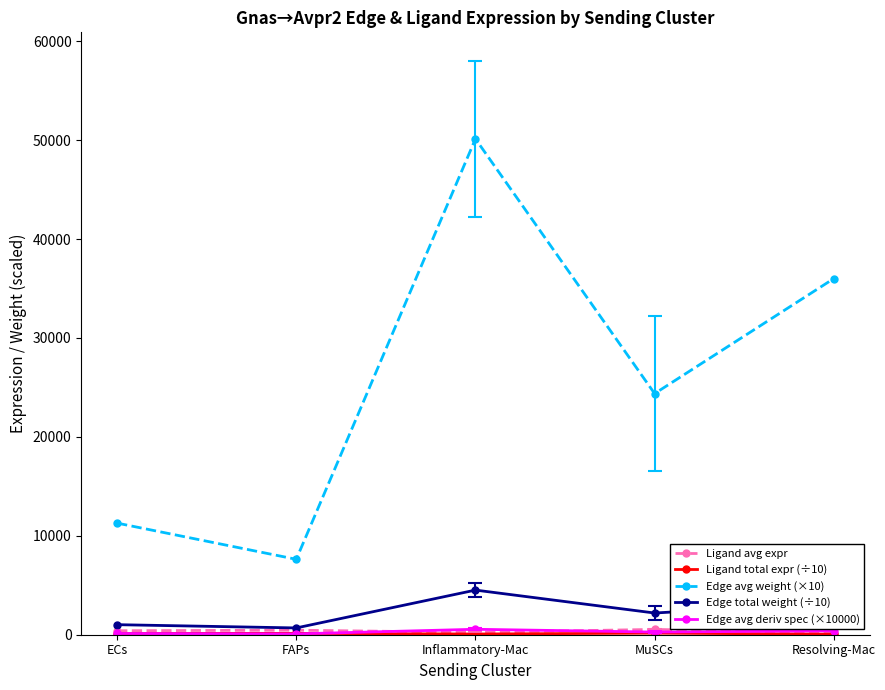

What is the label of the 2nd point from the left?

FAPs